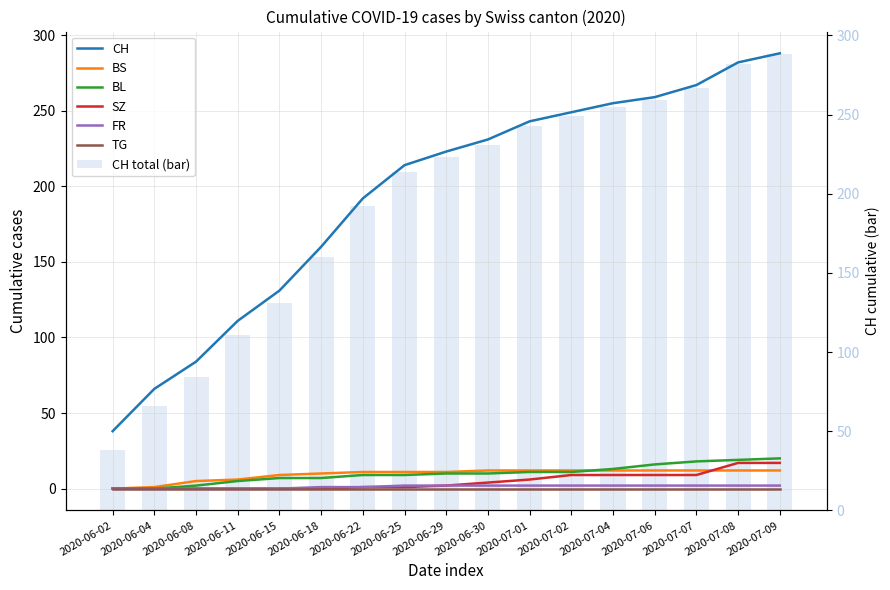

What is the sum of the CH values at 2020-07-09 and 2020-06-11?

399